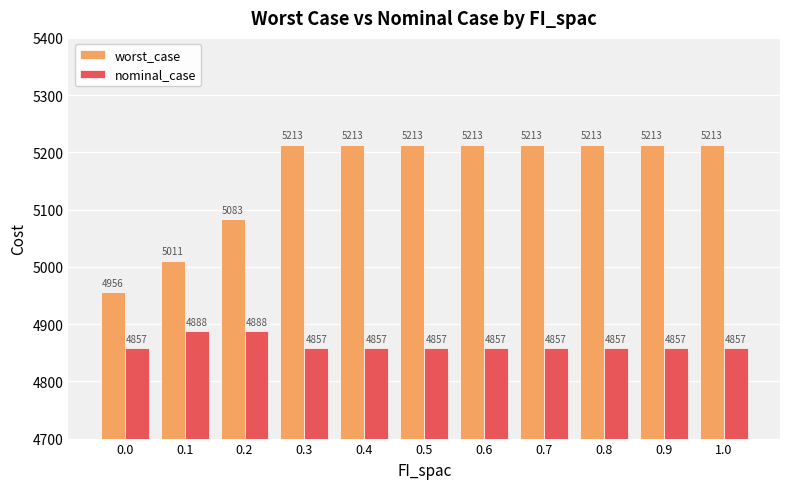

Between 0.0 and 0.4, which series saw the biggest shift?

worst_case